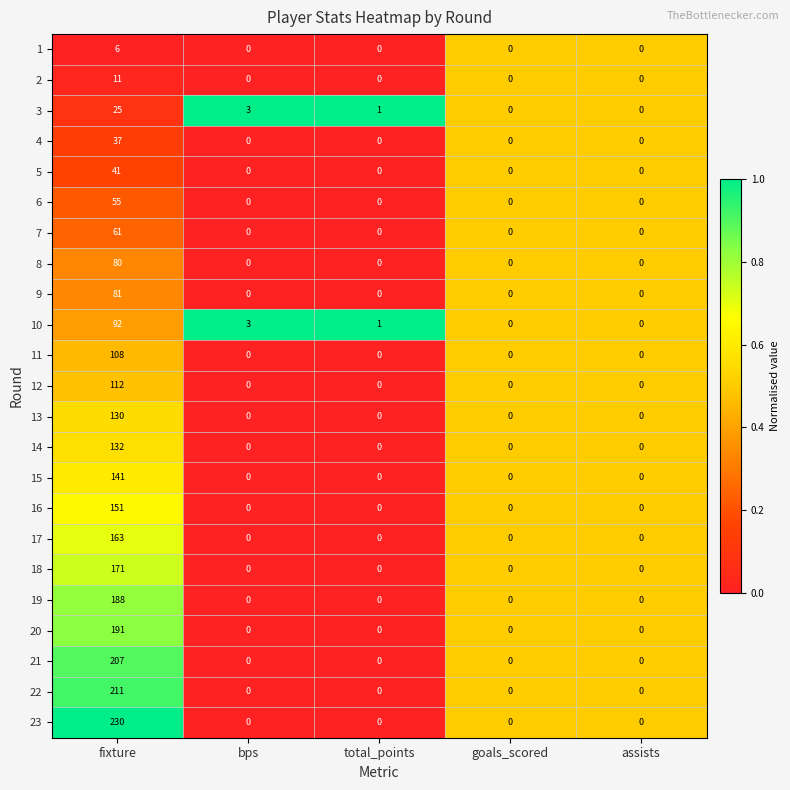

What is the difference between the highest and lowest values at fixture?

224